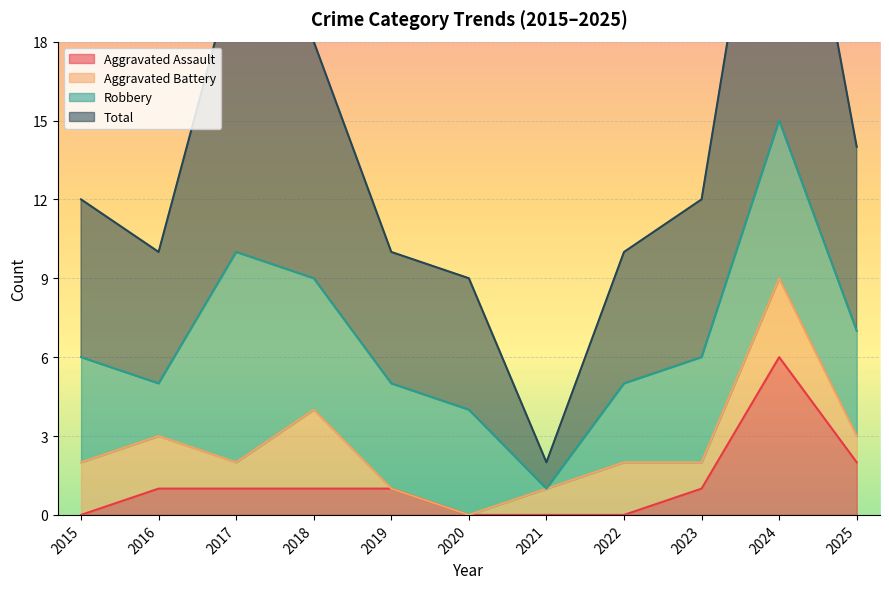

The value of Aggravated Assault at 2021 is 0. True or false?

True